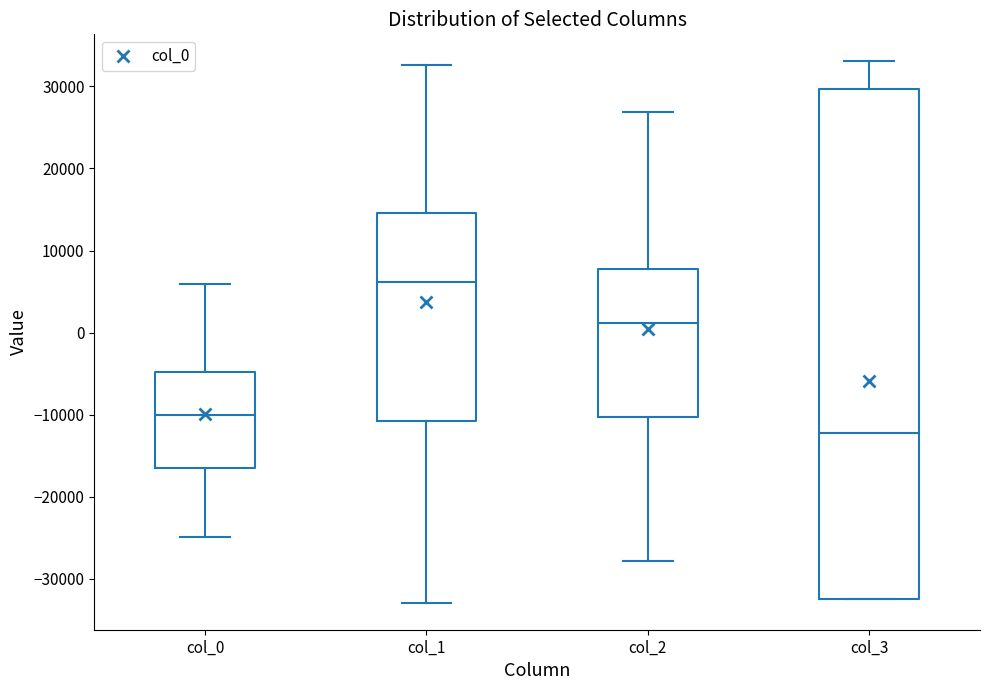

Reading left to right, transcribe this box plot: for each box, give where its median line is, the range the box spans, and where its two whiskers end, as read against the y-axis. The values are not printed on the chart, so give them approximately, as read against the axis.

col_0: median -10000, box -17000 to -5000, whiskers -25000 to 6000
col_1: median 6000, box -11000 to 15000, whiskers -33000 to 33000
col_2: median 1000, box -10000 to 8000, whiskers -28000 to 27000
col_3: median -12000, box -32000 to 30000, whiskers -32000 to 33000